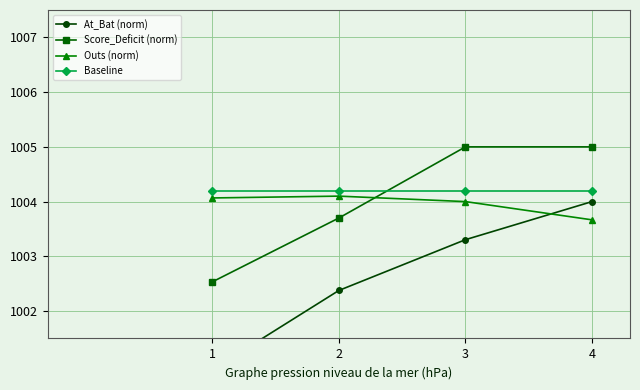

What are all the series names shown in the legend?

At_Bat (norm), Score_Deficit (norm), Outs (norm), Baseline